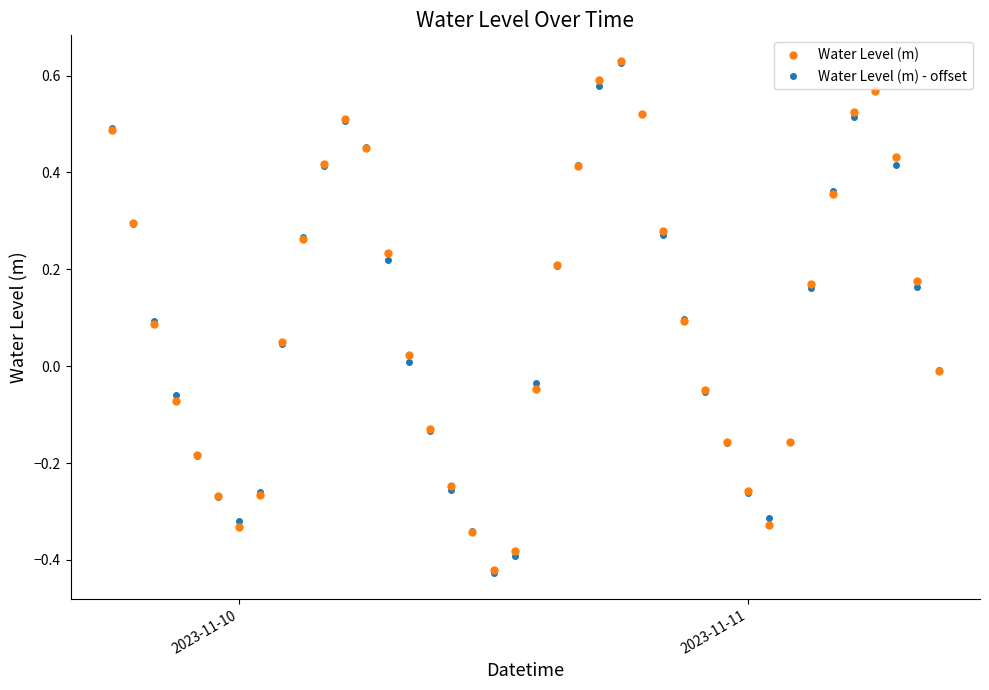

In Water Level (m), how many points are lower than both neighbors (excluding endpoints)?

3